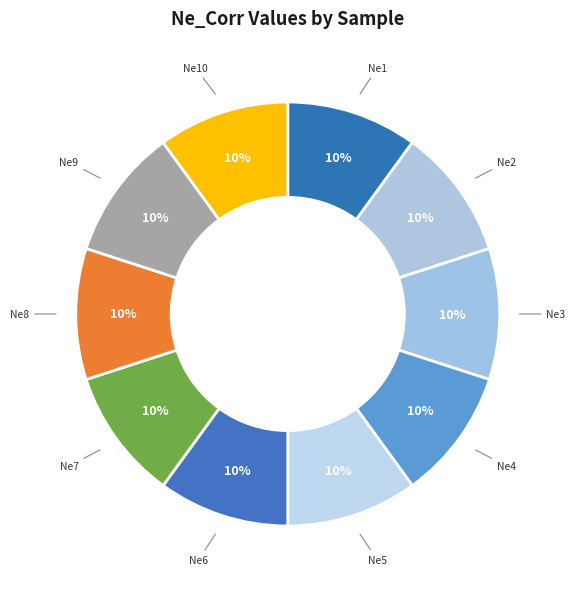

Rank the categories by value from lowest to highest.

Ne9, Ne7, Ne10, Ne6, Ne8, Ne5, Ne4, Ne3, Ne2, Ne1